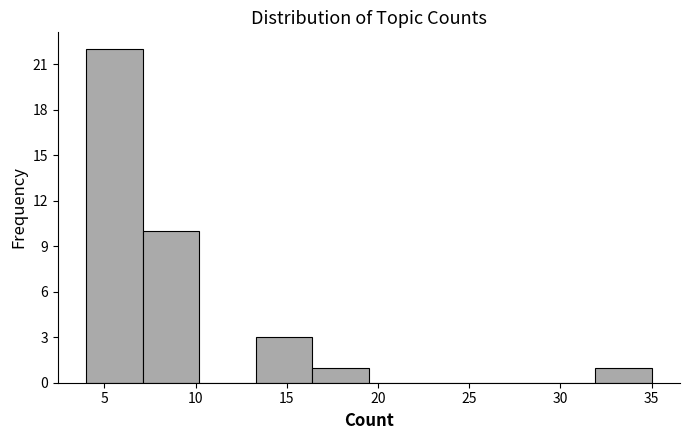

What is the height of the bar covering 13.3 to 16.4 on the x-axis? Neither the bar edges nor the heights are printed on the chart, so give them approximately, as read against the axes.

3